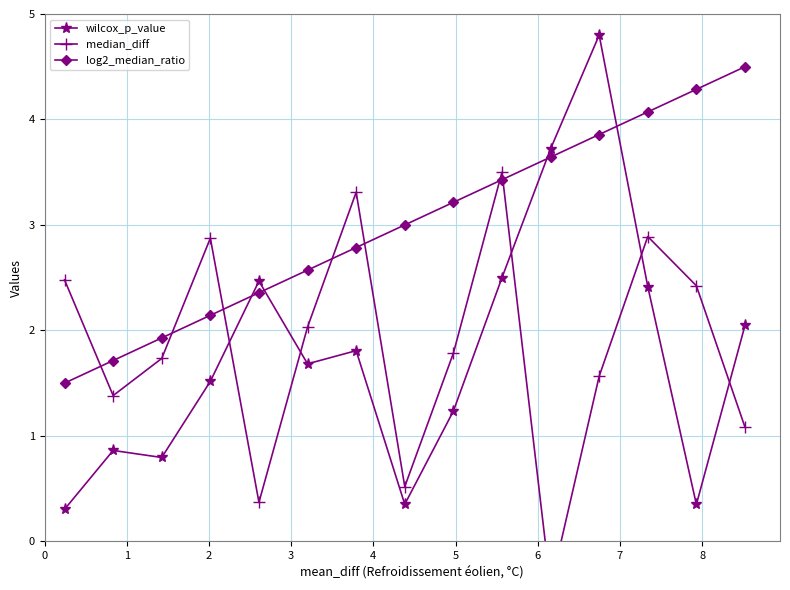

What is the value of the log2_median_ratio point at the 15th from the left?

4.5